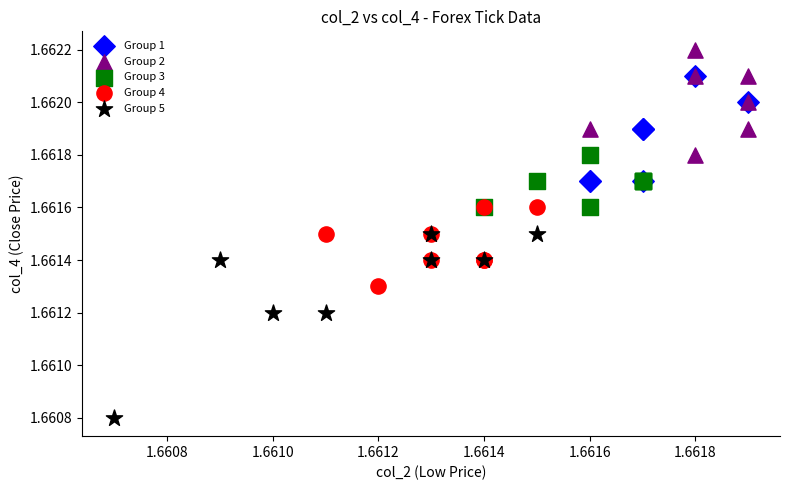

Which series reaches the maximum Y coordinate?

Group 2